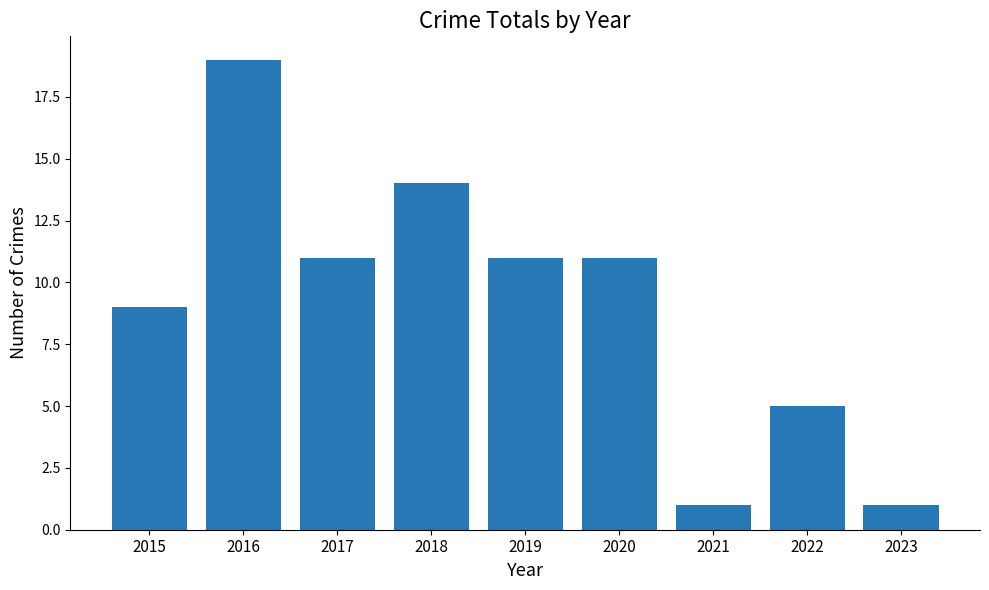

Reading left to right, list all the values displayed in this chart.

2015=9	2016=19	2017=11	2018=14	2019=11	2020=11	2021=1	2022=5	2023=1